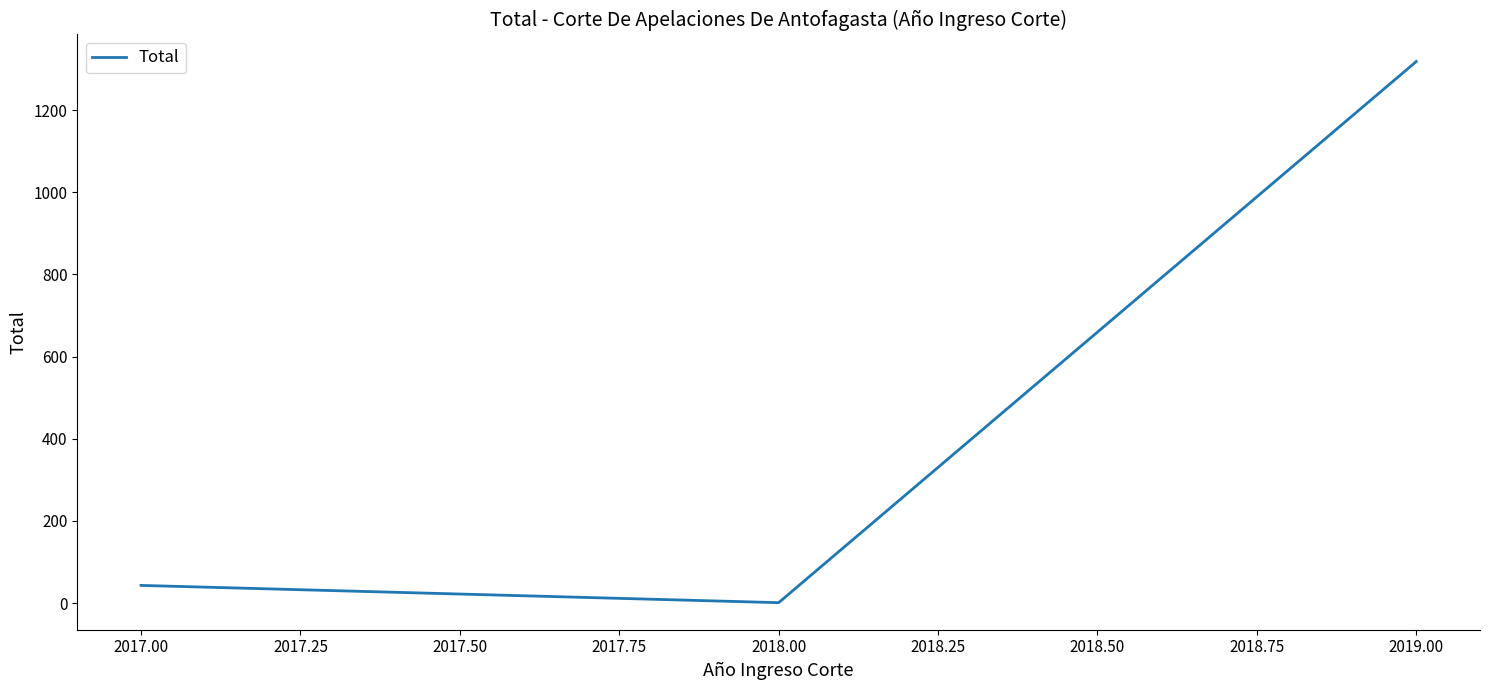

What is the difference between the second highest and minimum values?

42